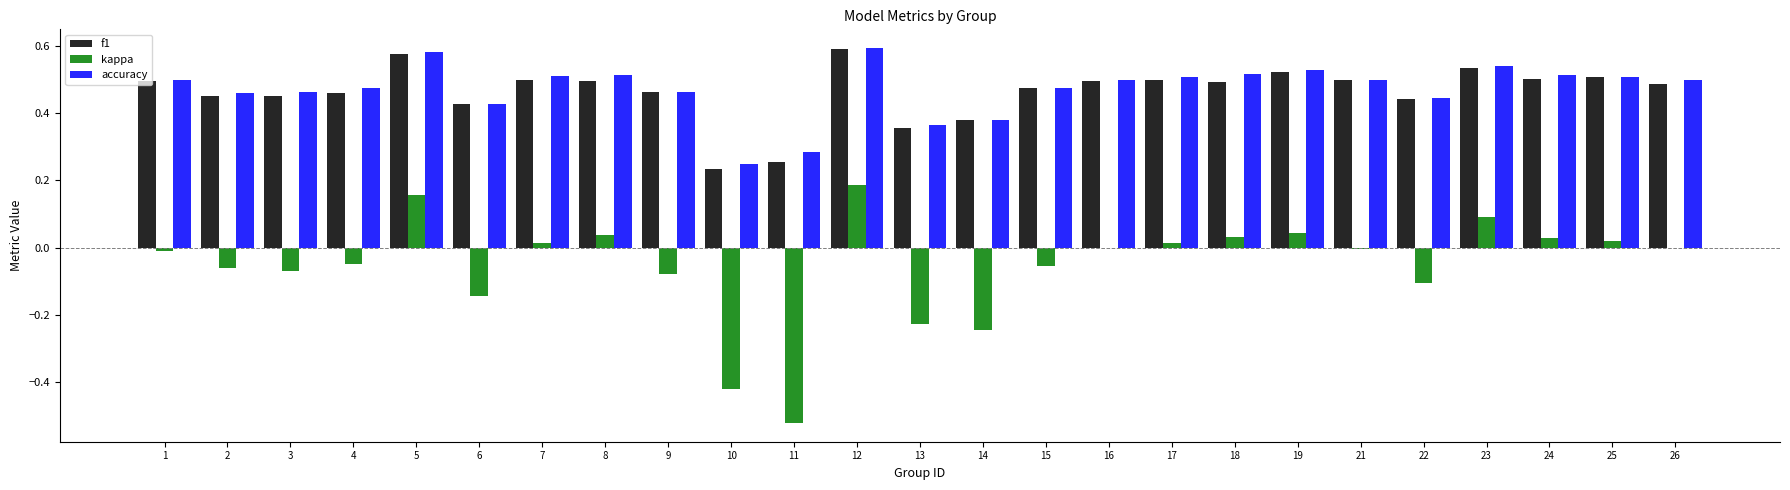

Between 14 and 25, which series saw the biggest shift?

kappa